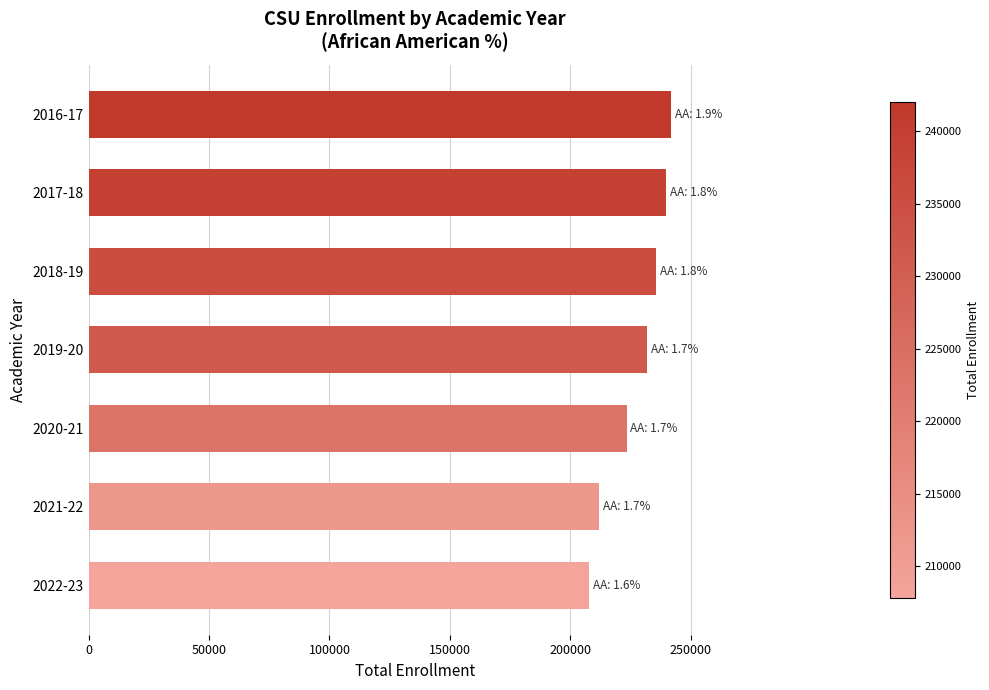

How many data points does each series have?

7